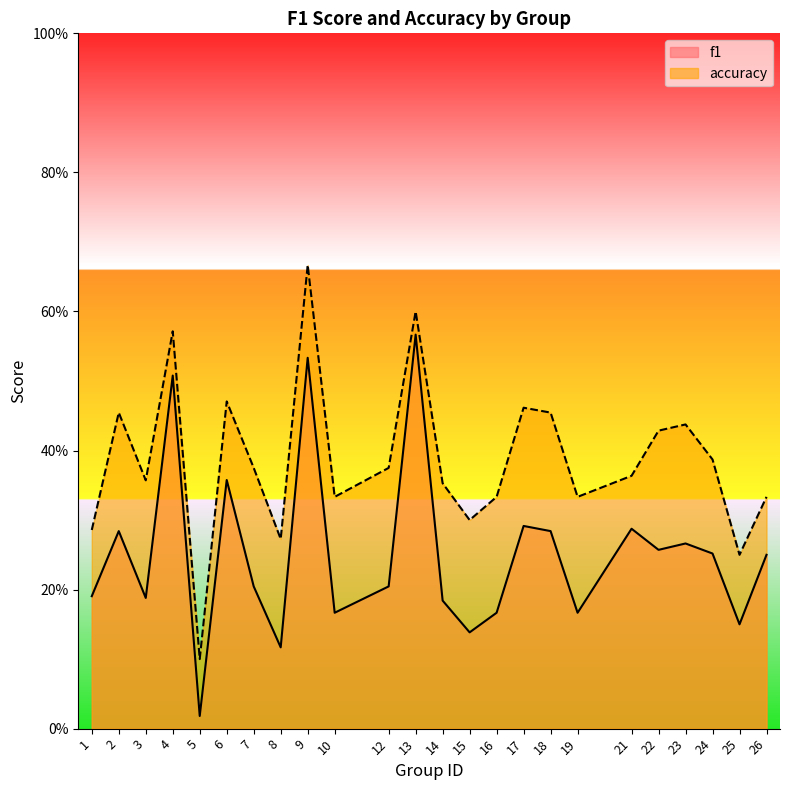

Between 7 and 14, which is larger?

7